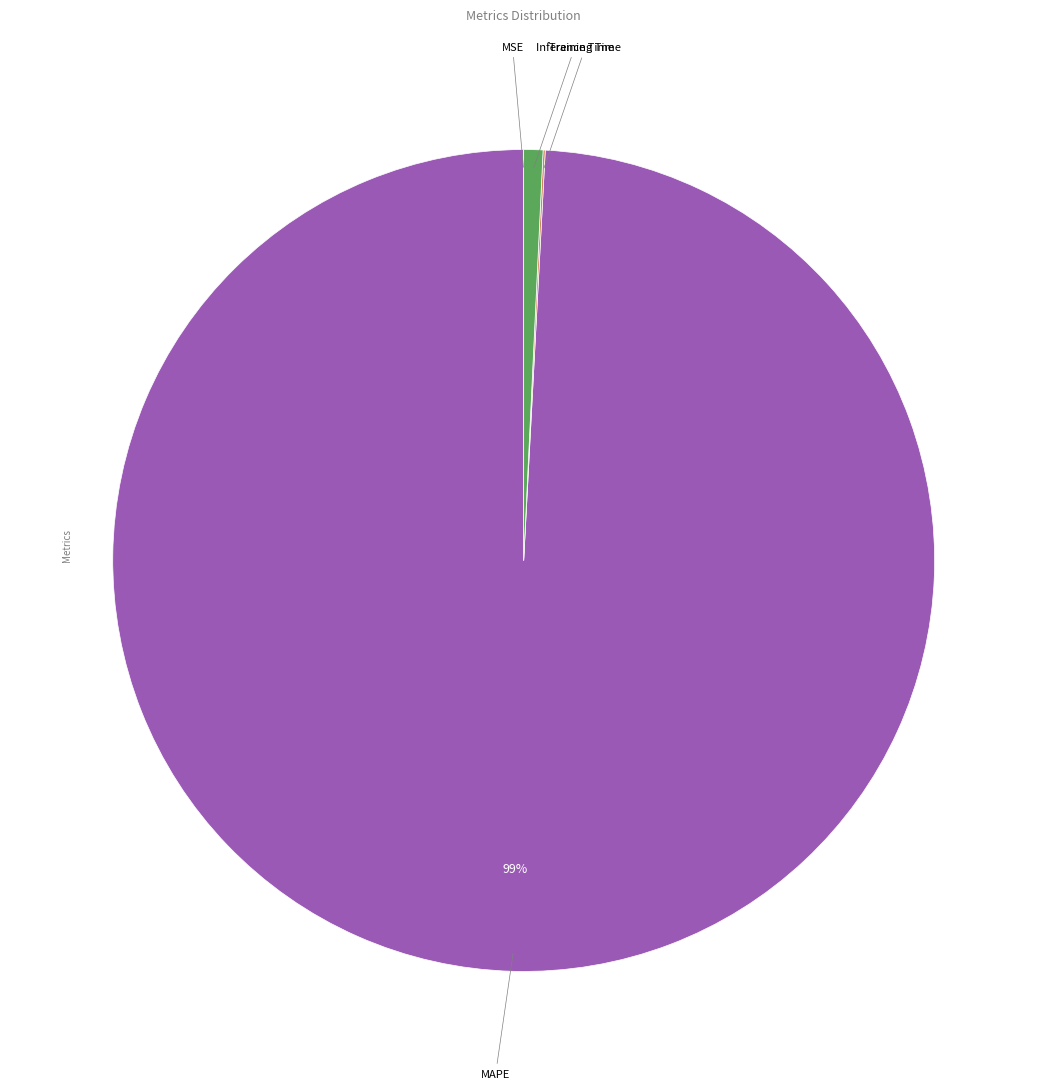

Is there a majority slice in this chart?

Yes